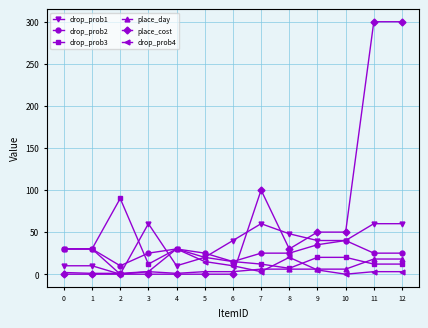

What is the greatest value displayed?

300